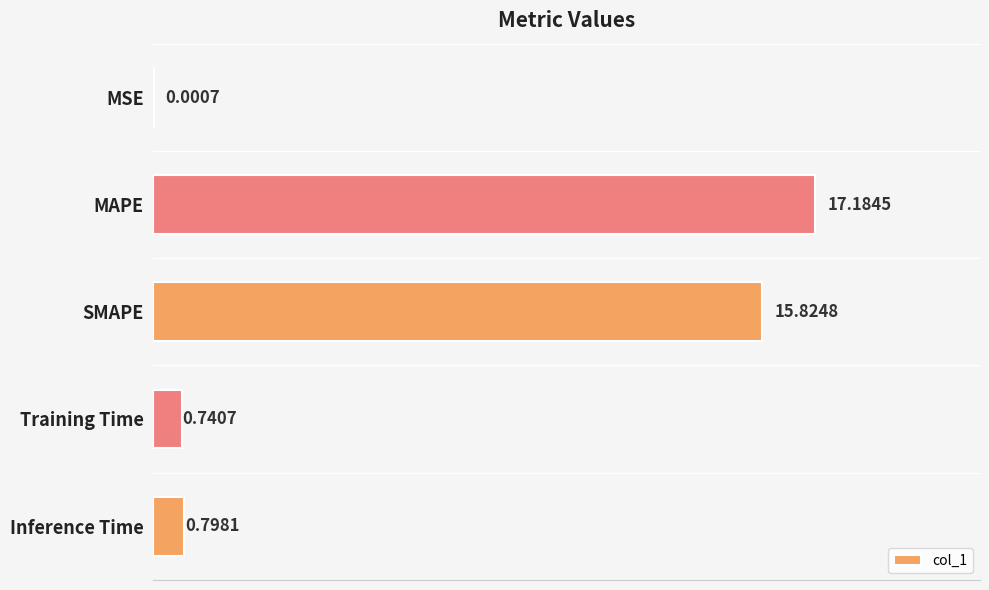

At which label is the value closest to 8?

Inference Time